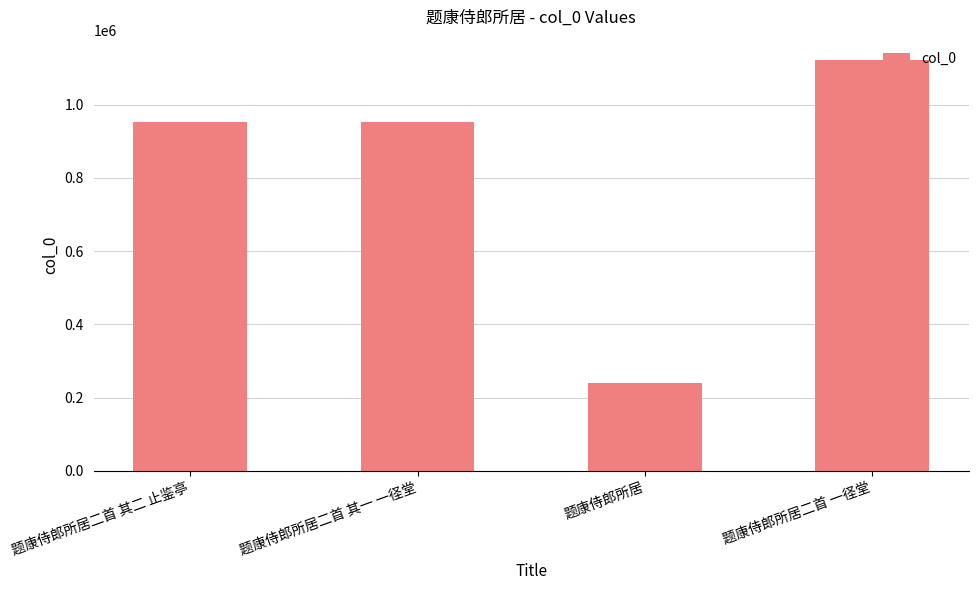

What is the label of the 3rd bar from the right?

题康侍郎所居二首 其一 一径堂